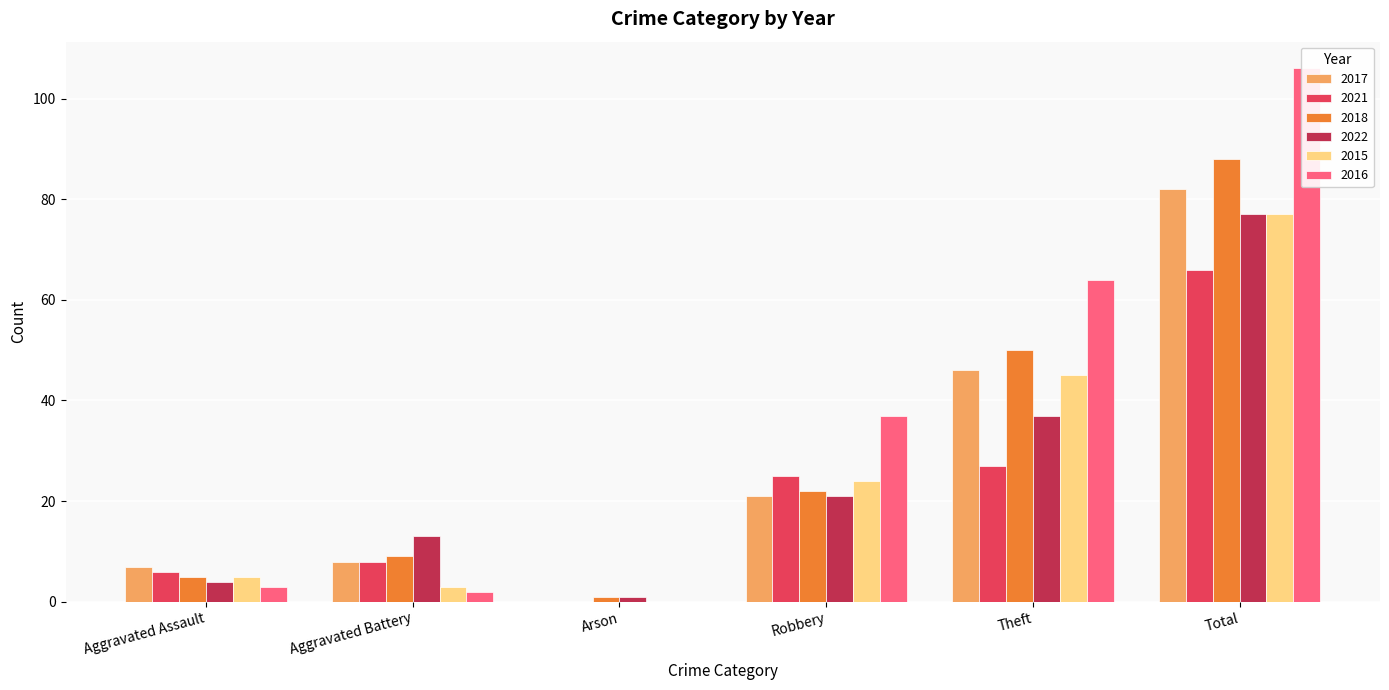

What is the label of the 3rd bar from the left?

Arson